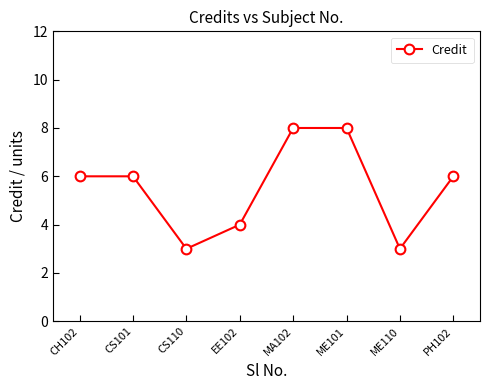

What is the minimum value shown in the chart?

3